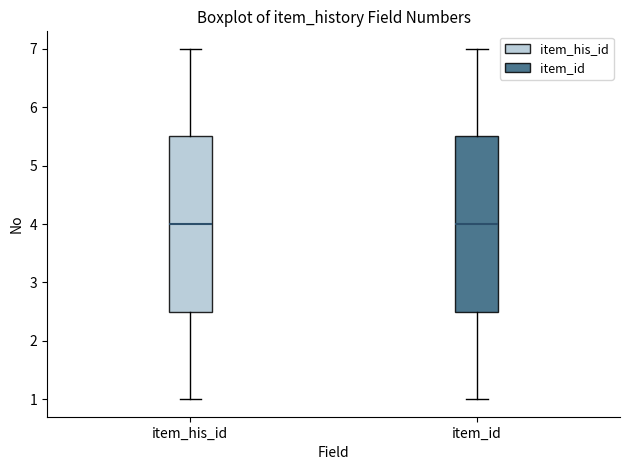

Reading left to right, read every box against the y-axis: the position of its median line, the range the box covers, and the ends of its whiskers. The values are not printed on the chart, so give them approximately, as read against the axis.

item_his_id: median 4.0, box 2.5 to 5.5, whiskers 1.0 to 7.0
item_id: median 4.0, box 2.5 to 5.5, whiskers 1.0 to 7.0